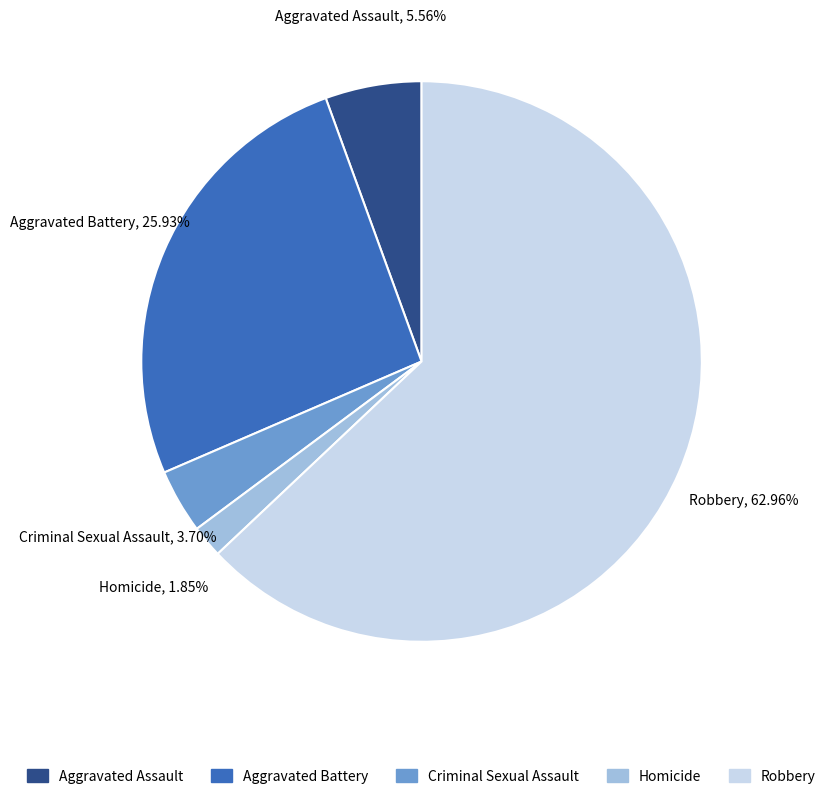

Rank the categories by value from highest to lowest.

Robbery, Aggravated Battery, Aggravated Assault, Criminal Sexual Assault, Homicide